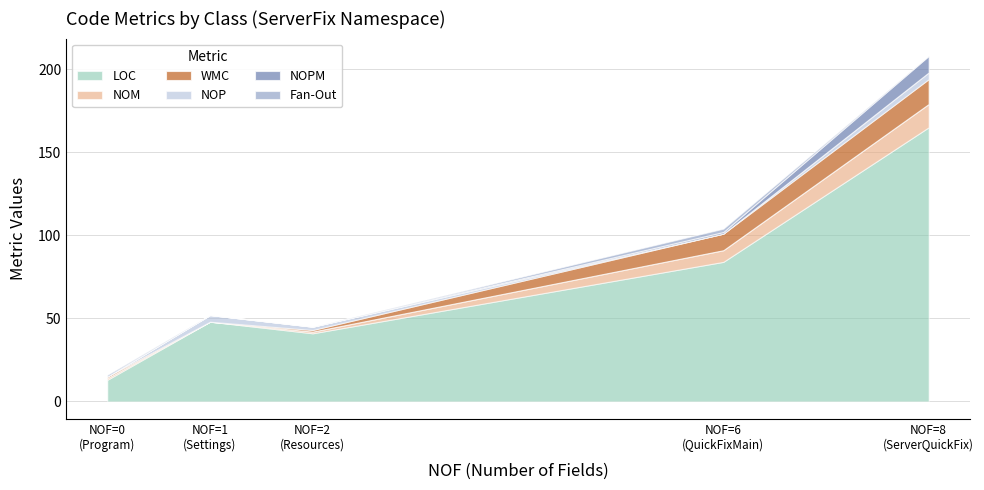

Between QuickFixMain and Resources, which is larger?

QuickFixMain